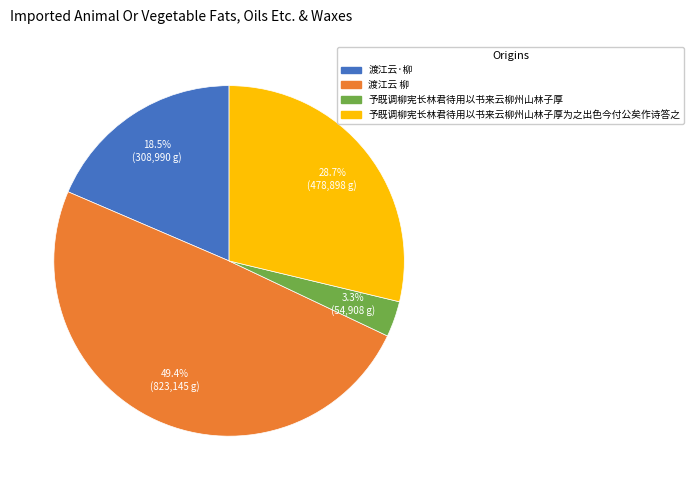

To the nearest percent, what is the difference between the largest and smallest slice percentages?

46%